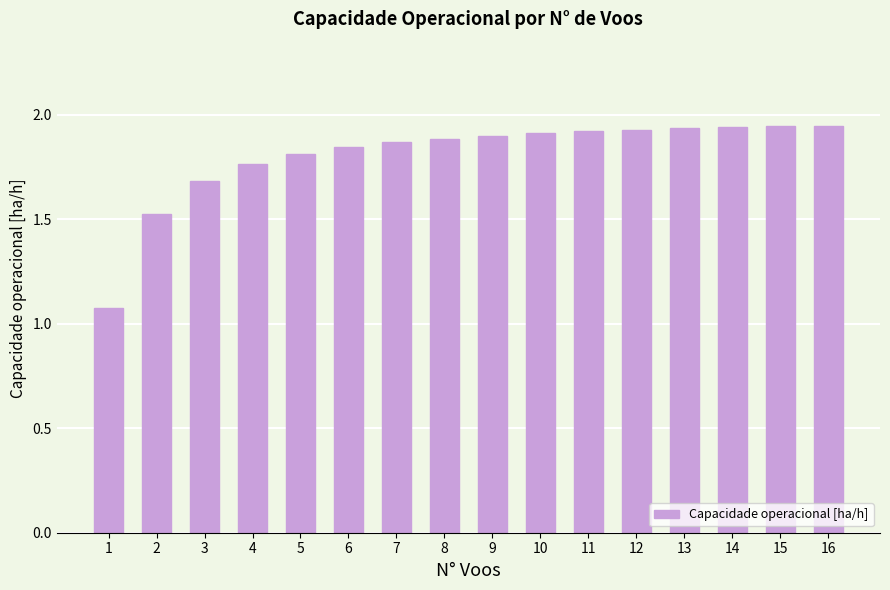

True or false: the data shows 3.2 at 6.

False